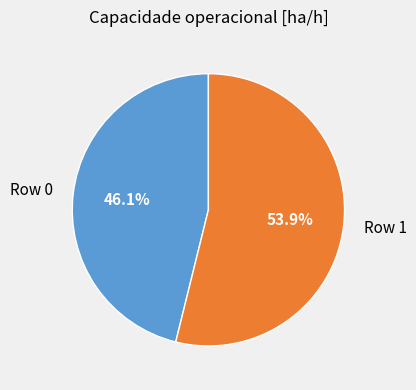

Approximately how many times larger is the value at Row 1 compared to Row 0?

1.2